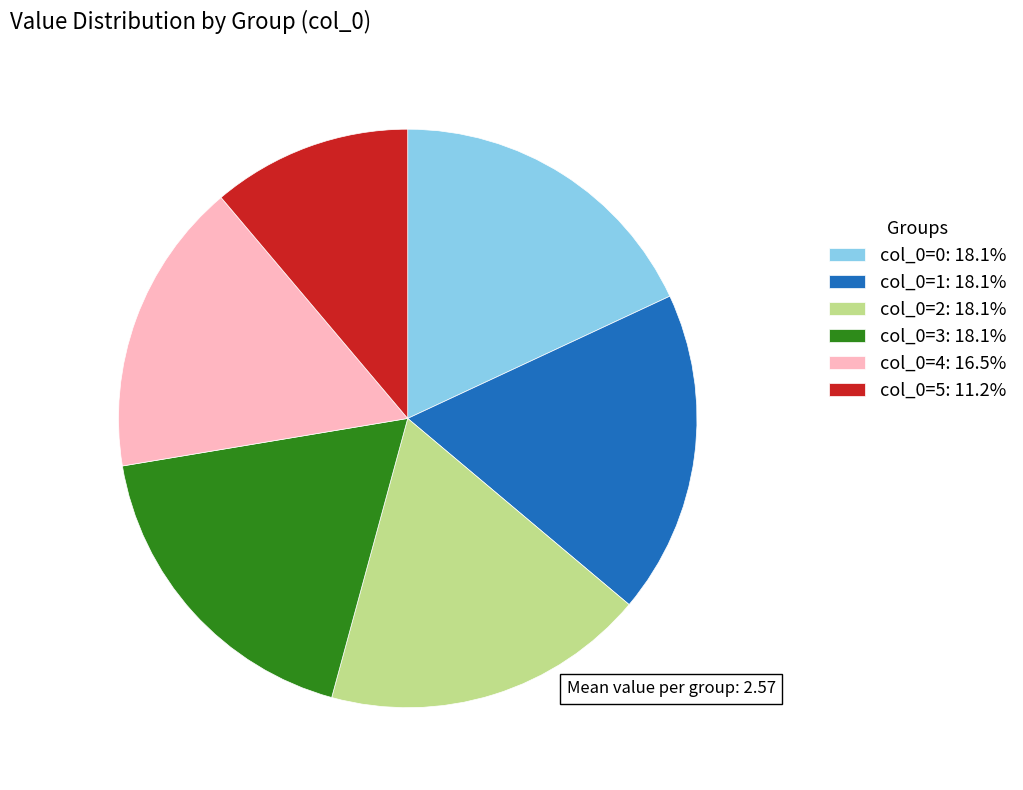

Is there any slice that represents more than half of the pie?

No